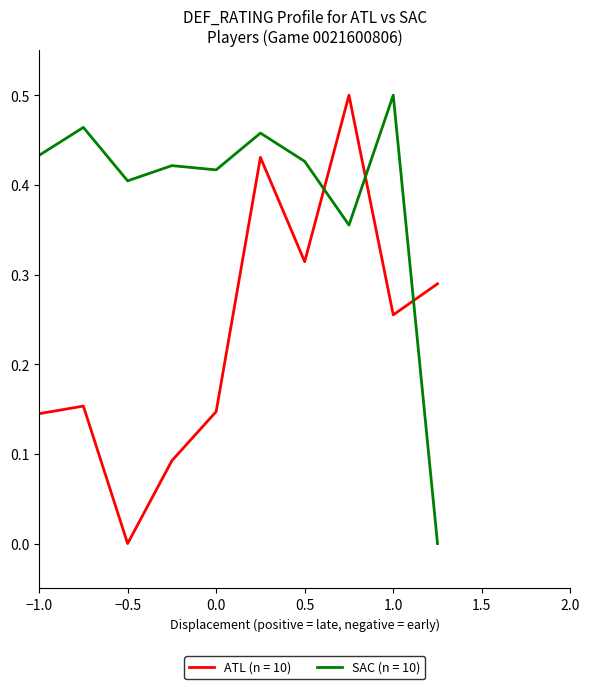

After their last crossing, which series has the higher values: ATL (n = 10) or SAC (n = 10)?

ATL (n = 10)